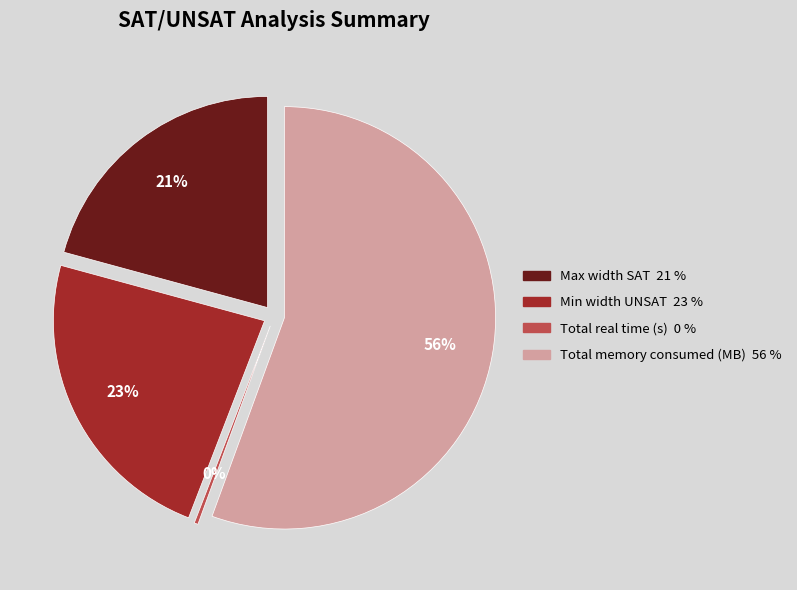

To the nearest percent, what is the combined percentage of Total memory consumed (MB) and Min width UNSAT?

79%